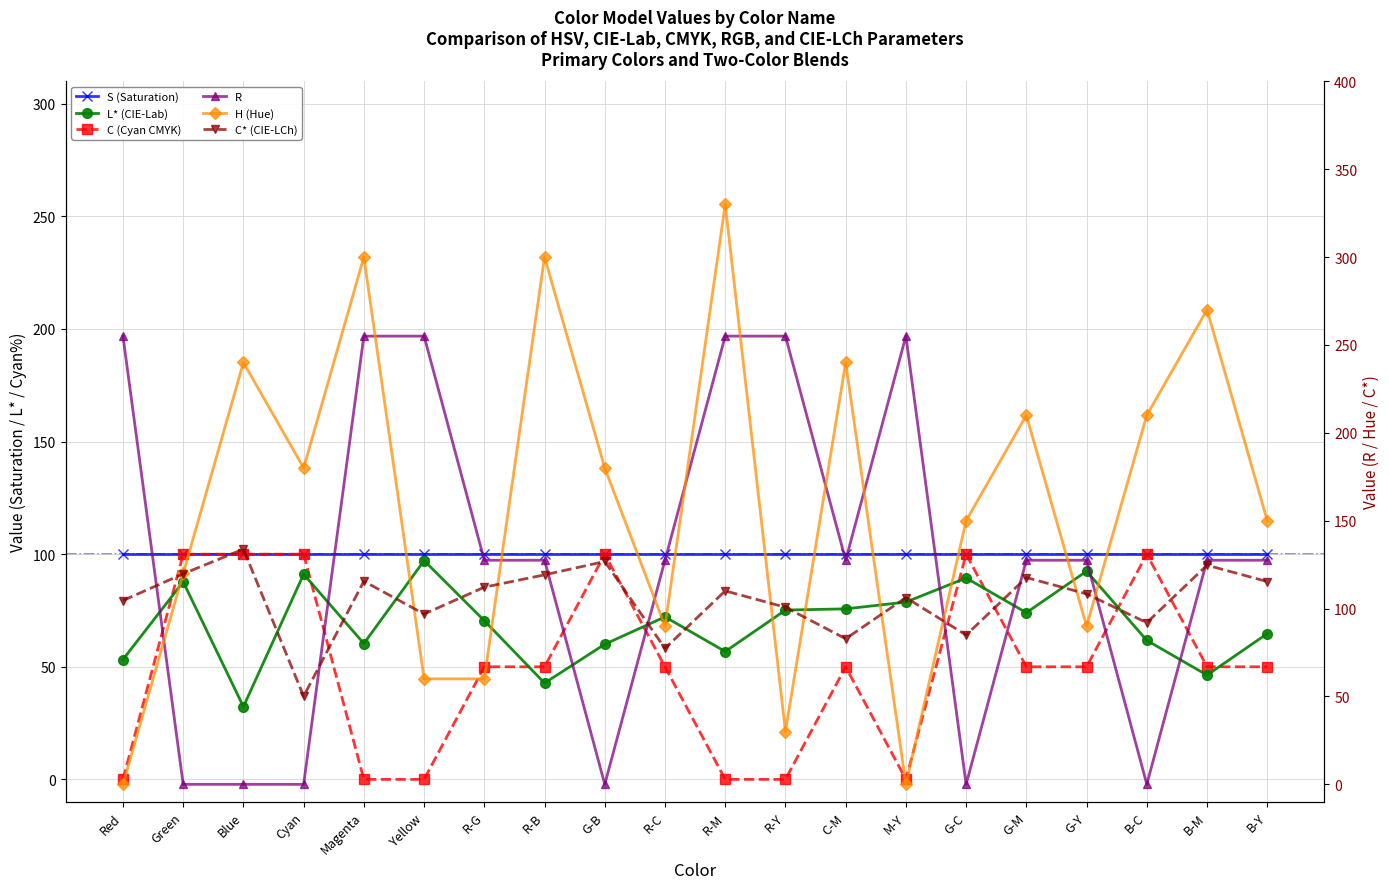

Where is the first local maximum for R?

M-Y